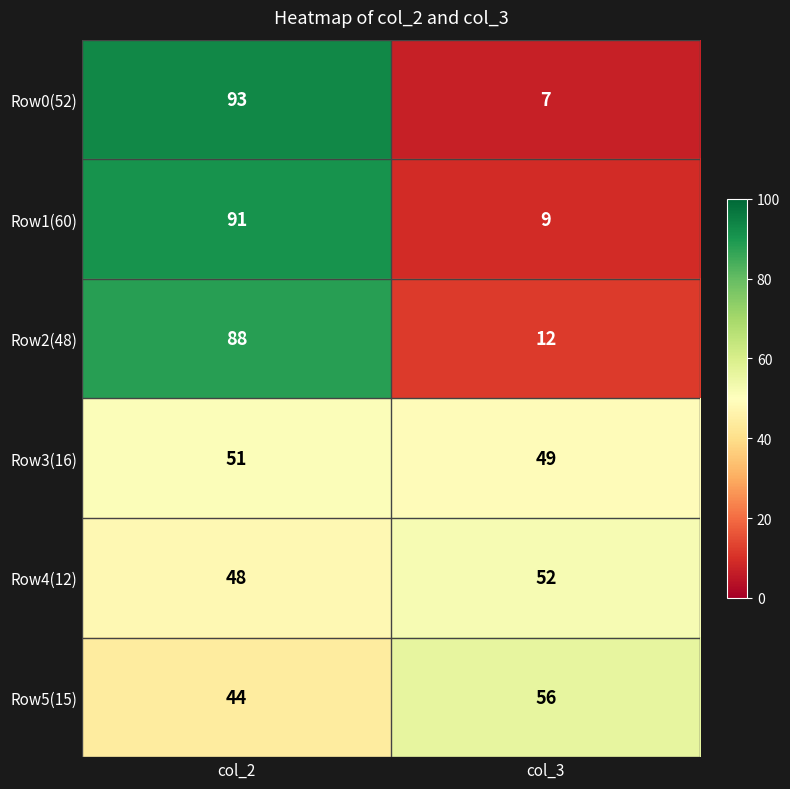

List the series in order of their peak value, highest first.

Row0(52), Row1(60), Row2(48), Row5(15), Row4(12), Row3(16)